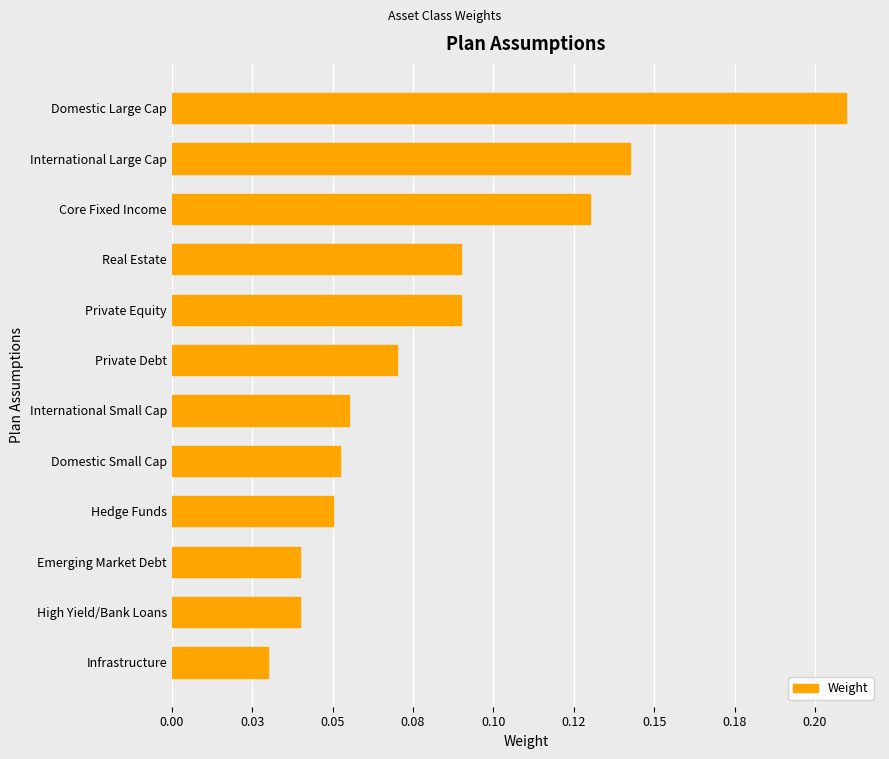

Does the chart contain any negative values?

No